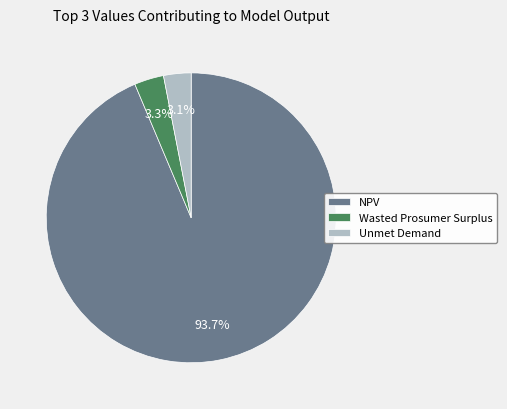

How much of the chart is everything except Unmet Demand?

96.9%